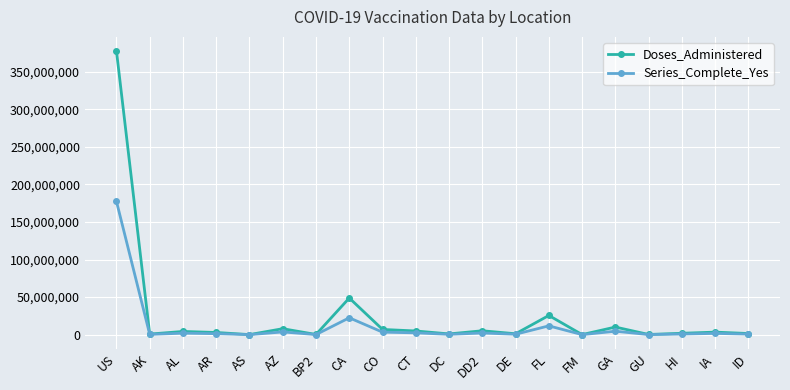

What position from the right is CT?

11